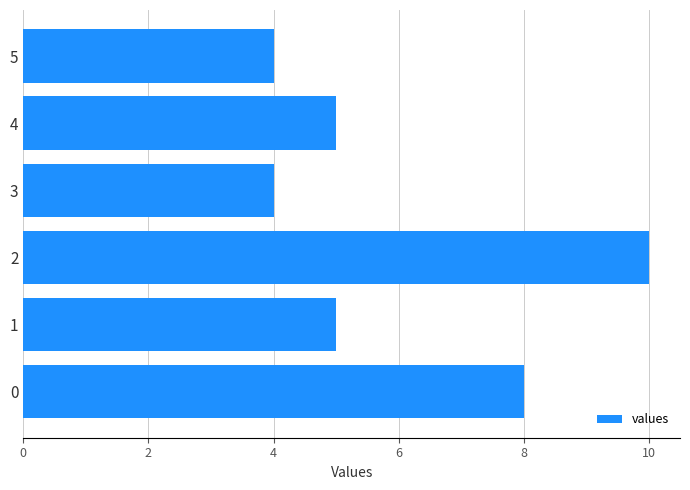

Between 2 and 4, which is larger?

2